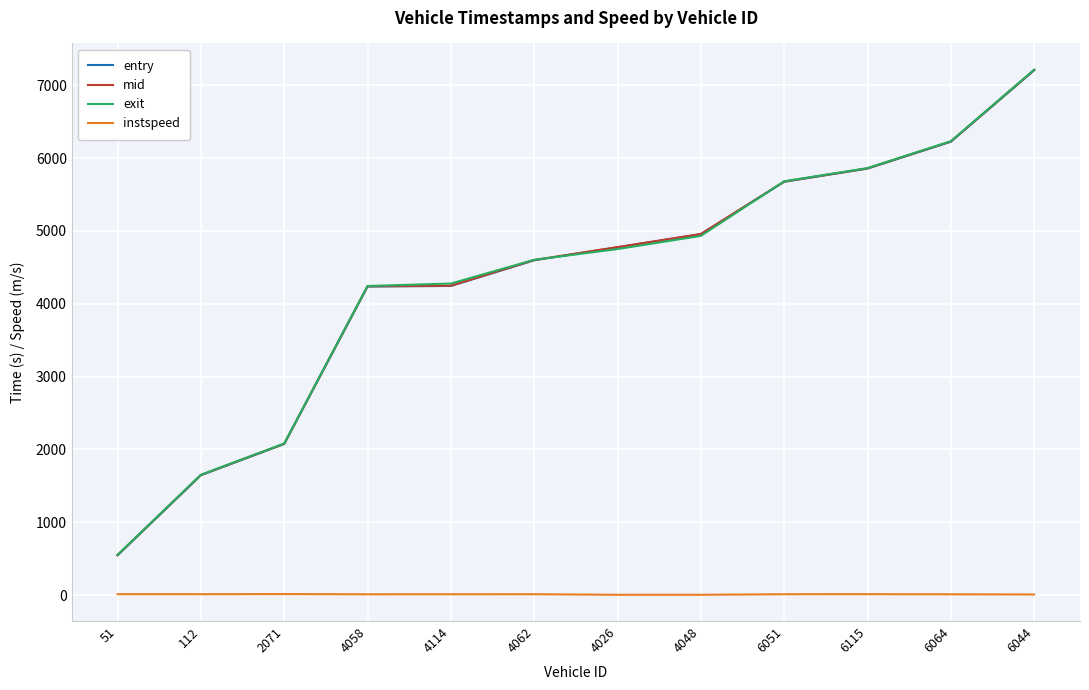

The mid series shows 911.9 at 4058. True or false?

False